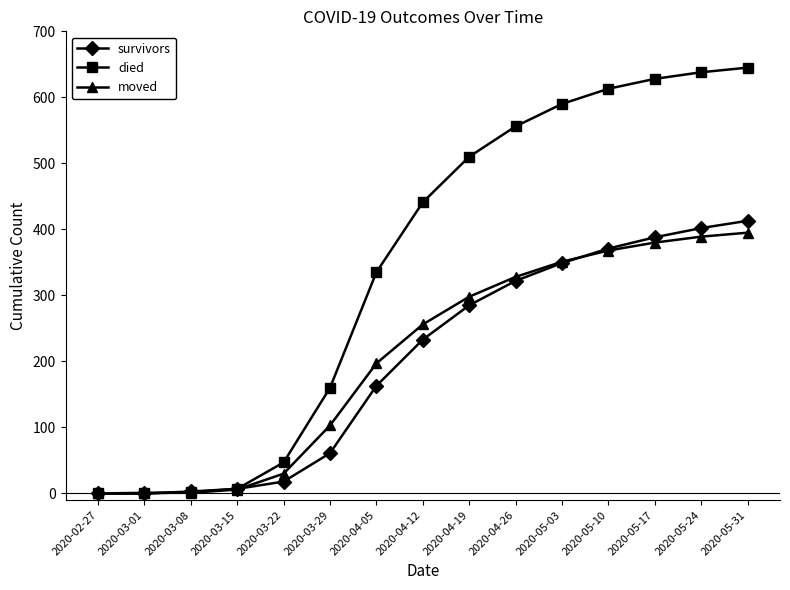

What is the difference between the maximum and minimum values in the moved series?

395